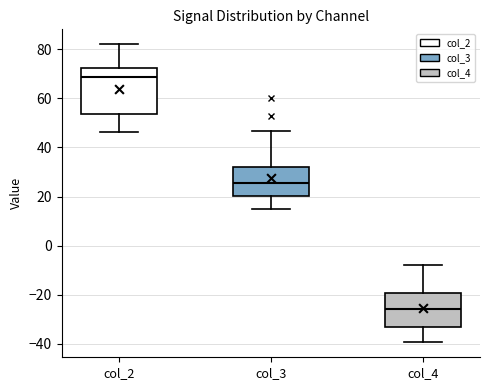

Which box's median line is the highest?

col_2